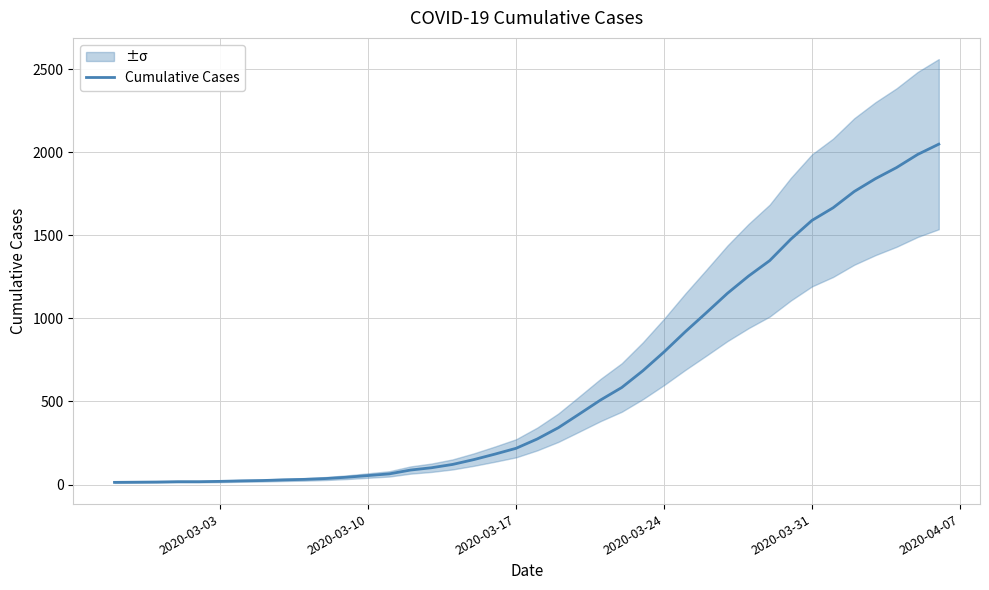

What is the maximum value for Cumulative Cases?

2049